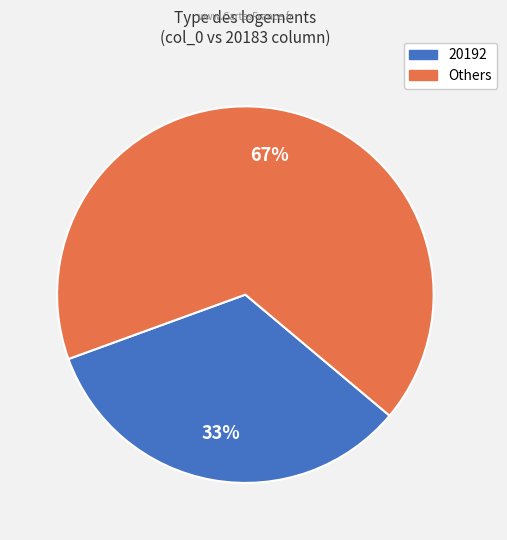

To the nearest percent, what is the average slice percentage?

50%